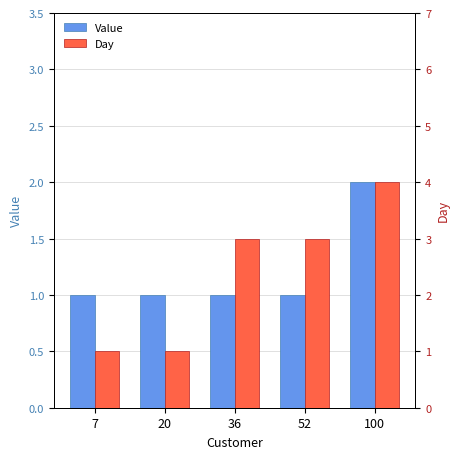

What is the average value of the Day series?

2